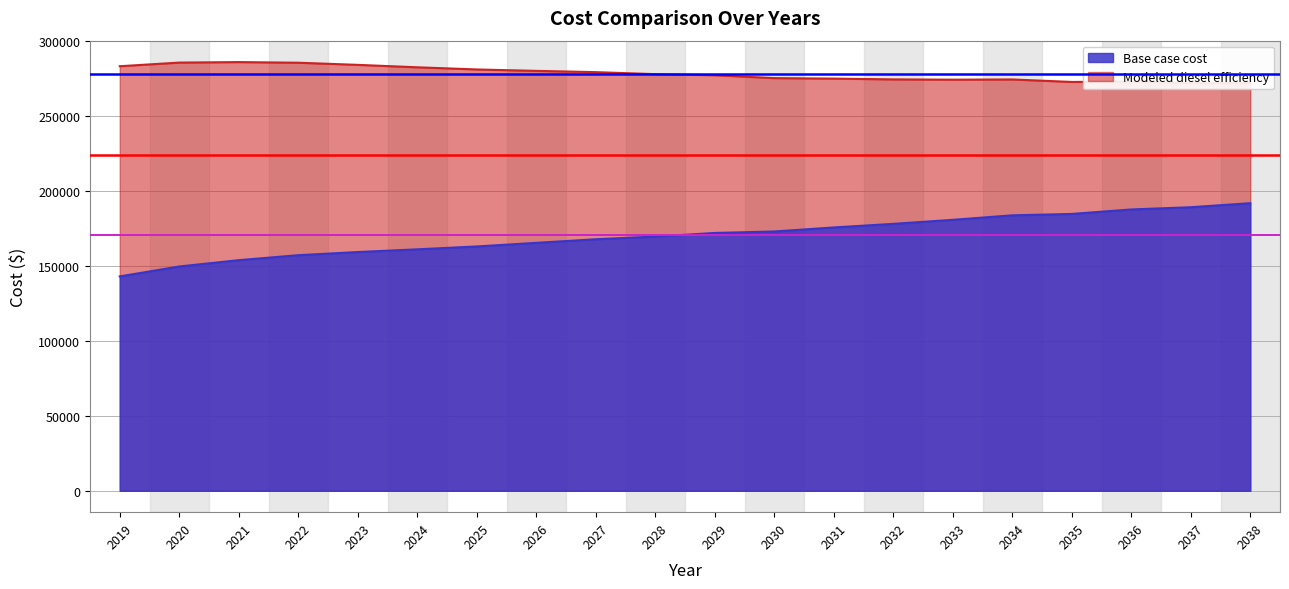

What are all the series names shown in the legend?

Base case cost, Modeled diesel efficiency